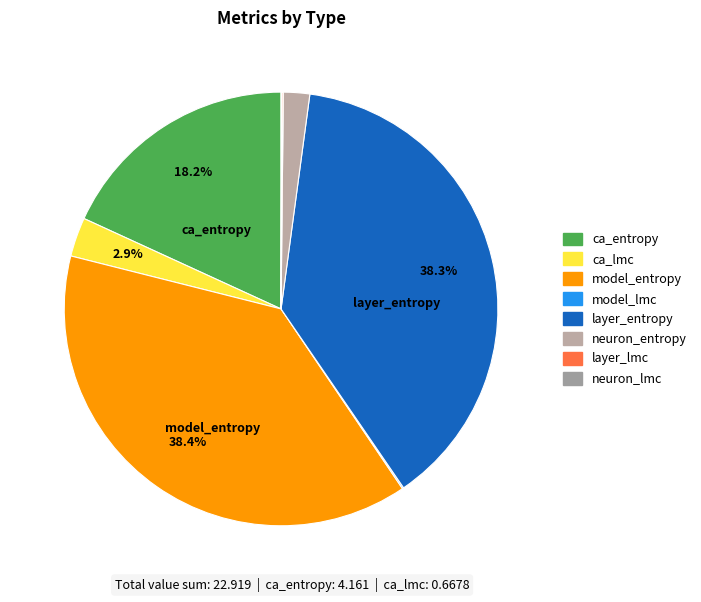

To the nearest percent, what is the average slice percentage?

12%